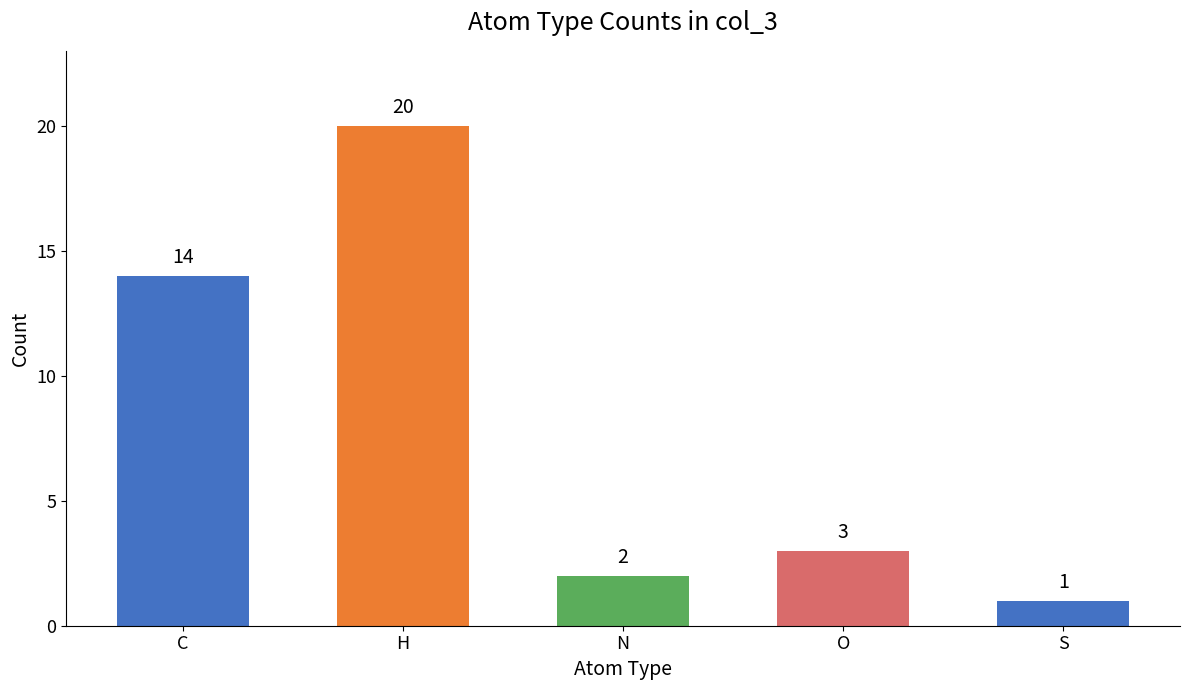

What is the smallest value displayed?

1